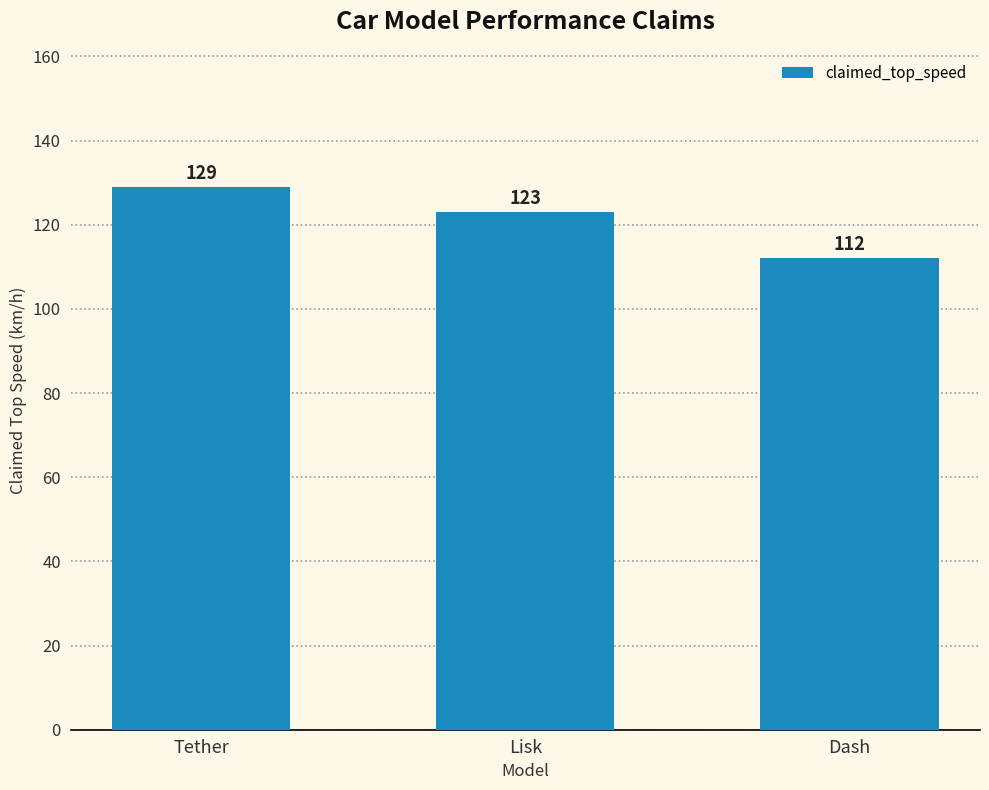

What is the smallest value displayed?

112